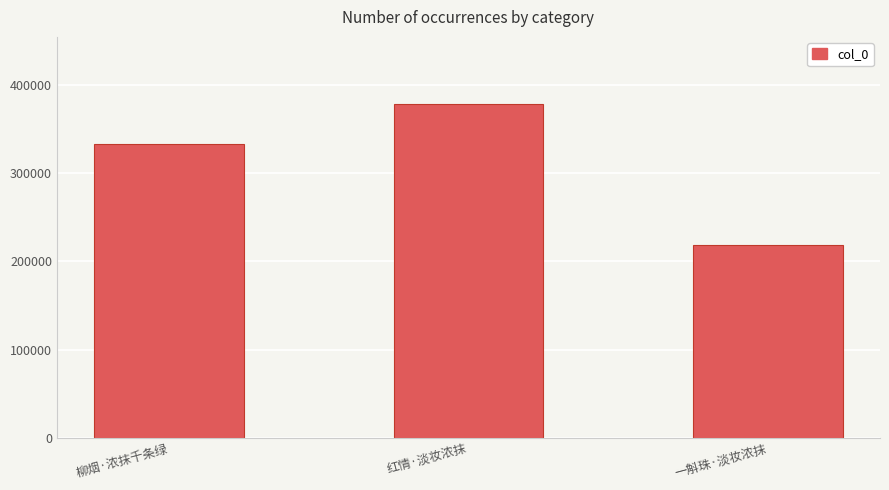

What is the sum of all values?

929285